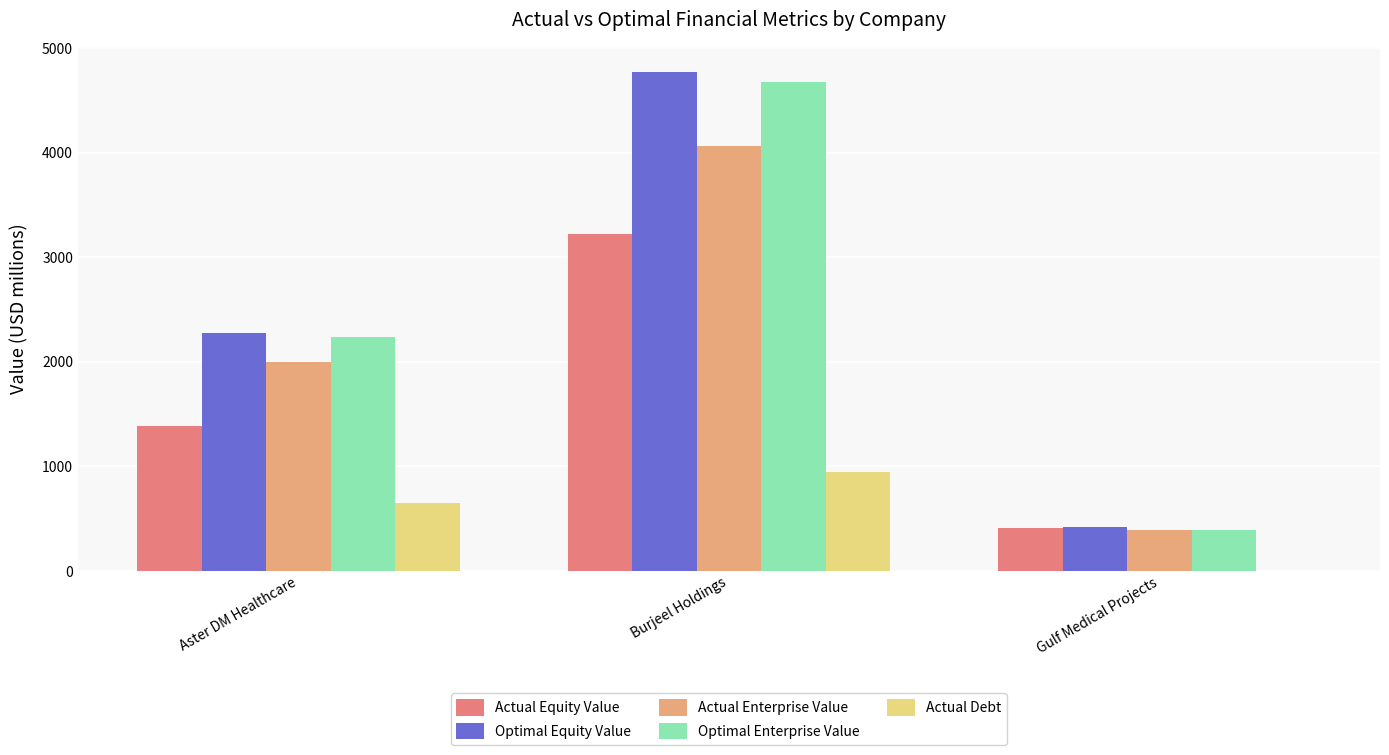

At which category is the sum across all series the highest?

Burjeel Holdings